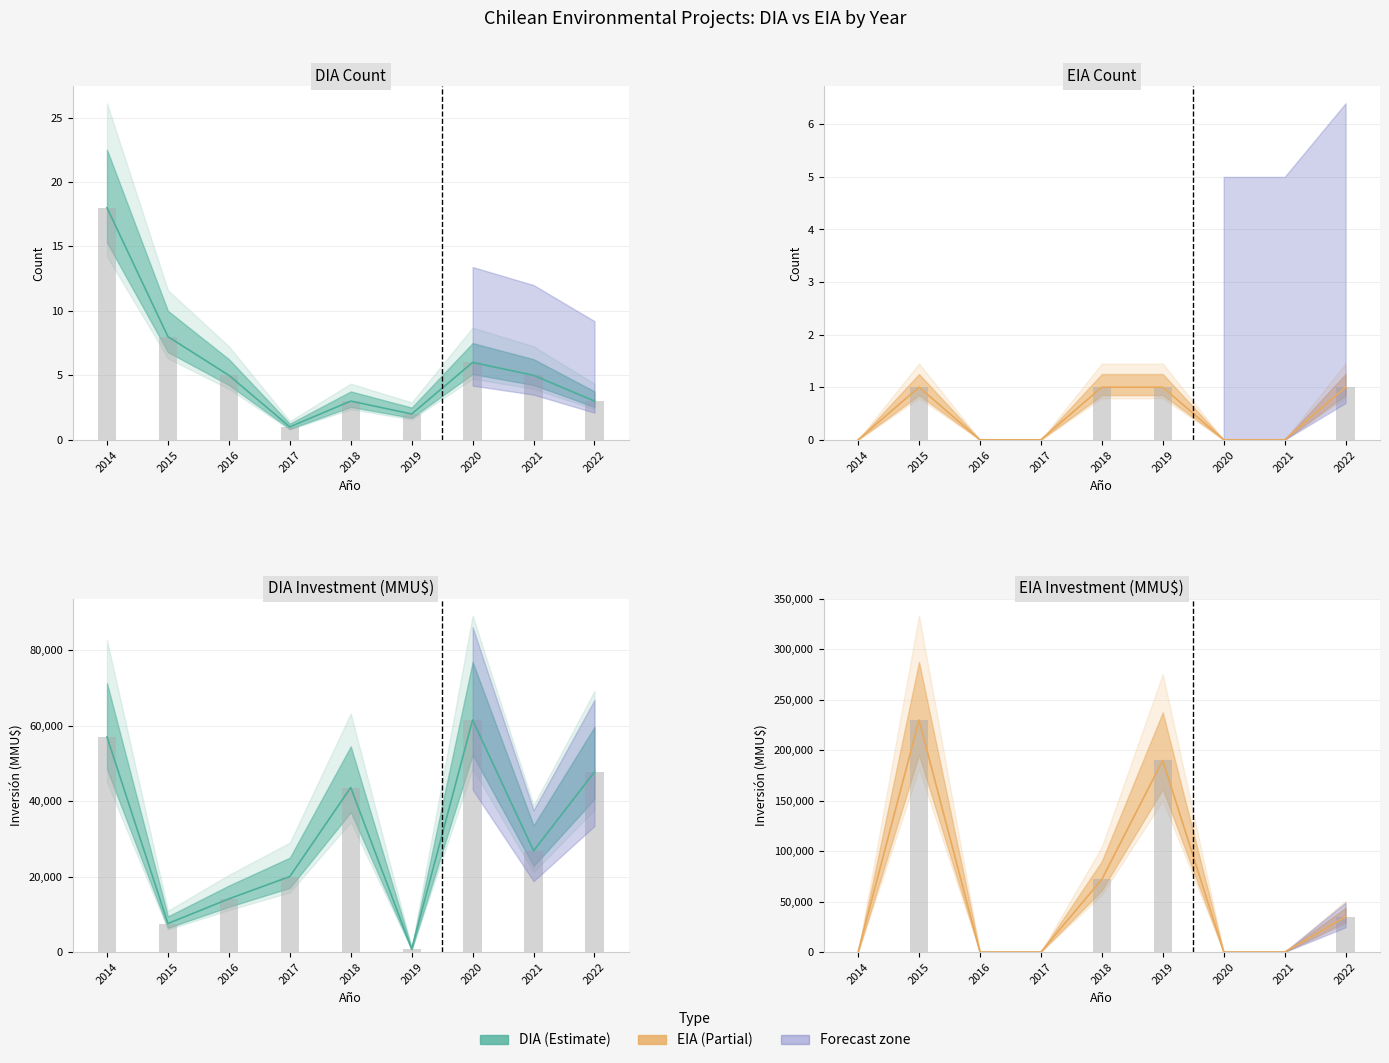

Which category has the lowest value in the EIA bars series?

2014